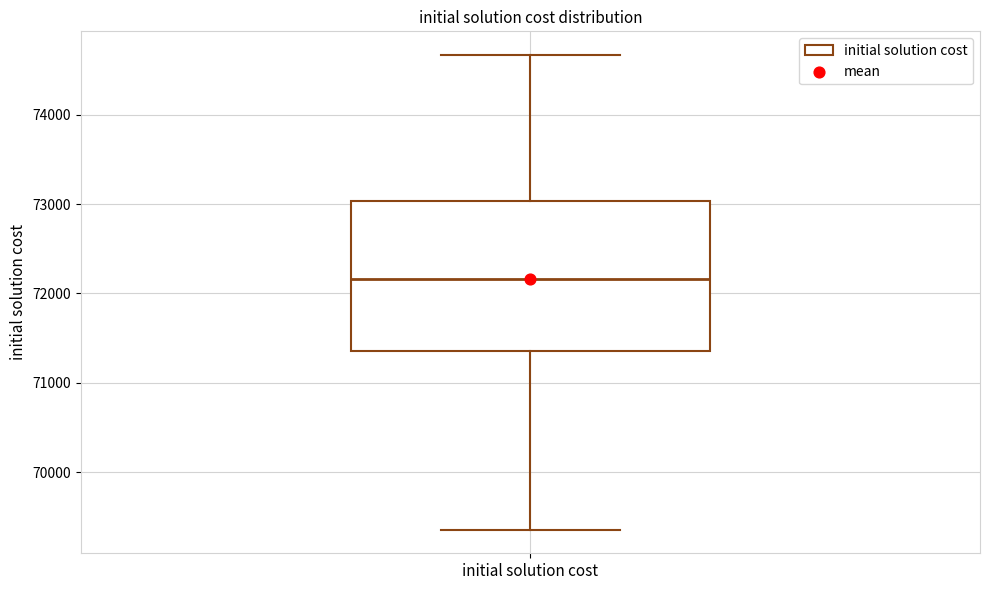

Where is the lower edge of the box for initial solution cost on the y-axis? The values are not printed on the chart, so give them approximately, as read against the axis.

71400